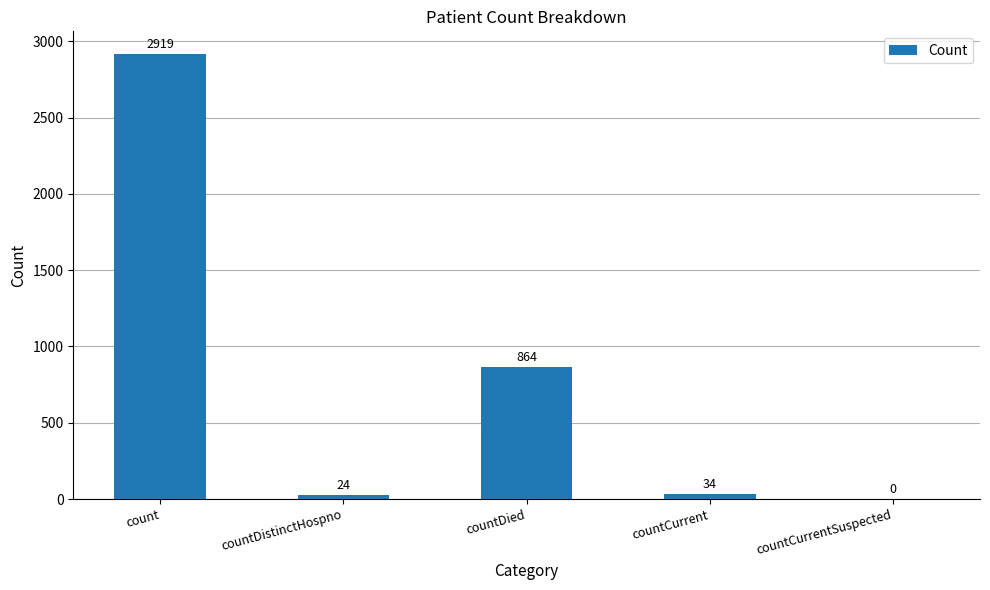

What is the sum of the values at countDistinctHospno and countCurrentSuspected?

24